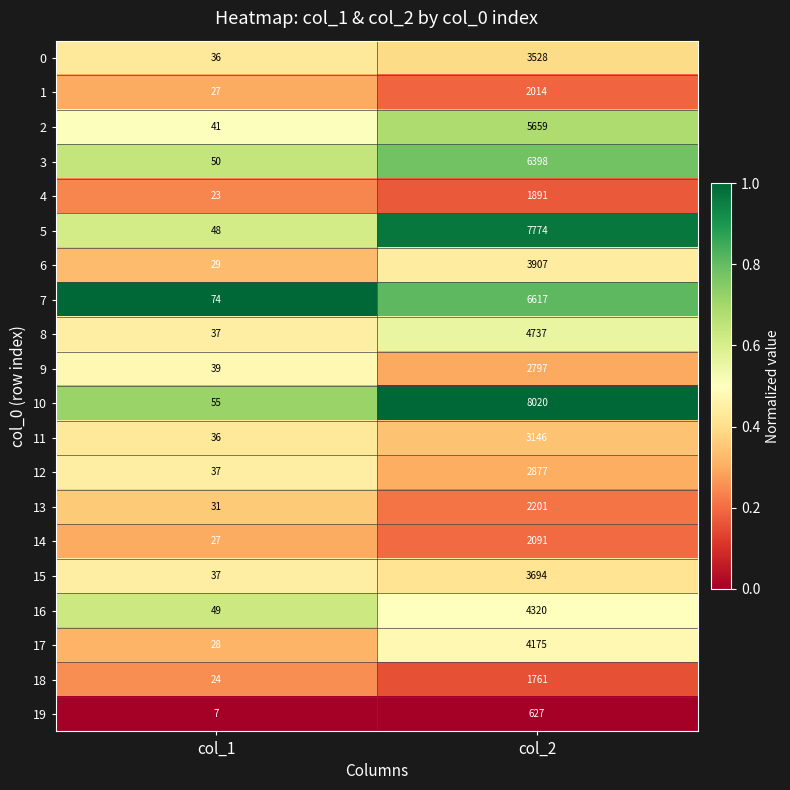

What is the sum of all 15 values?

3731